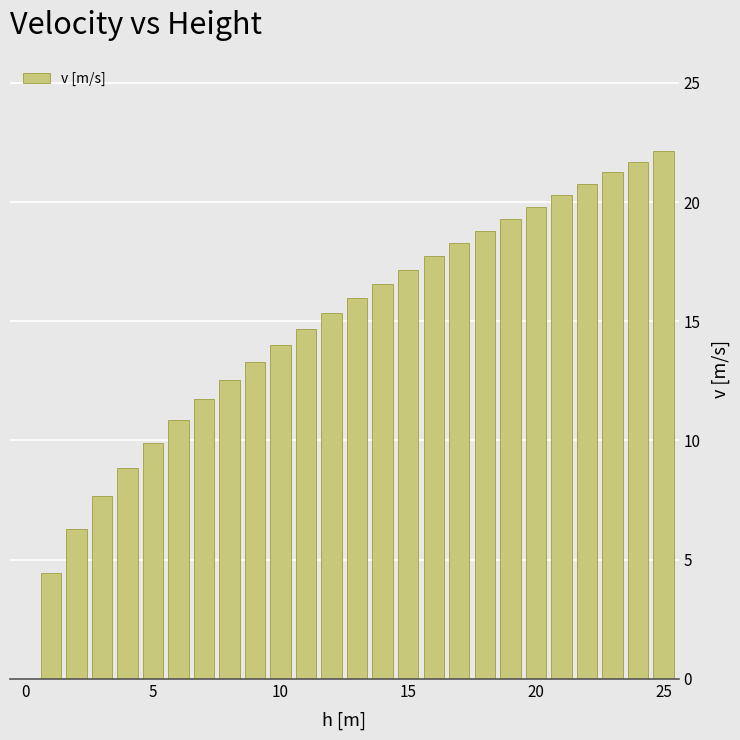

What is the greatest value displayed?

22.1